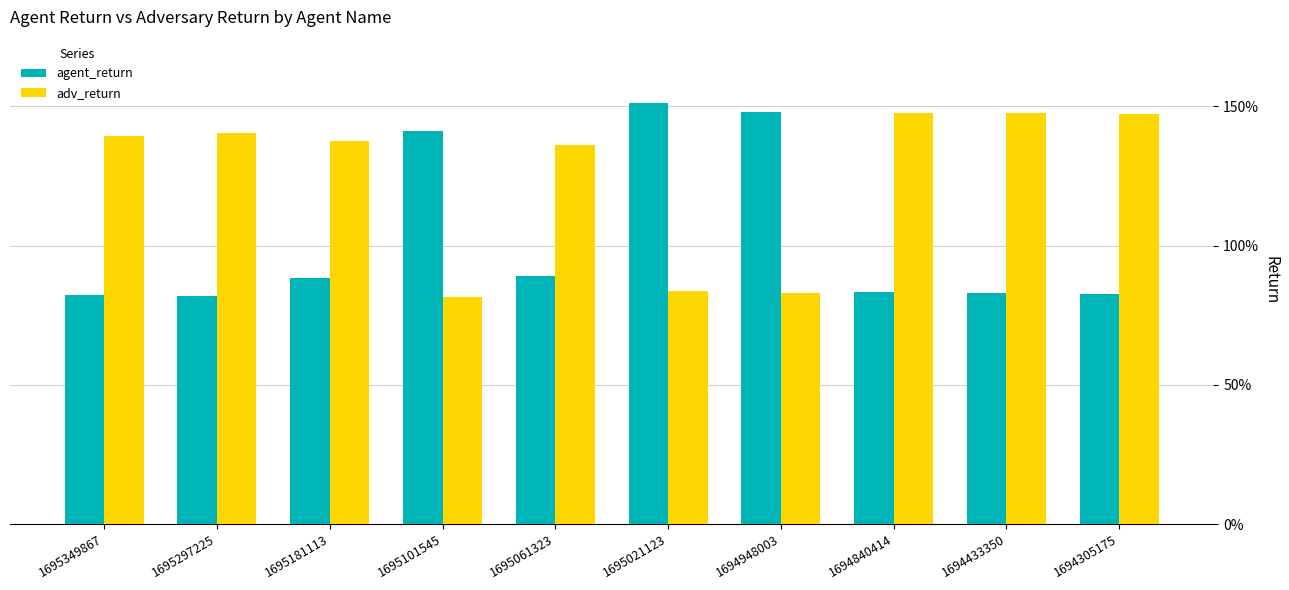

At which category is the sum across all series the highest?

1695021123